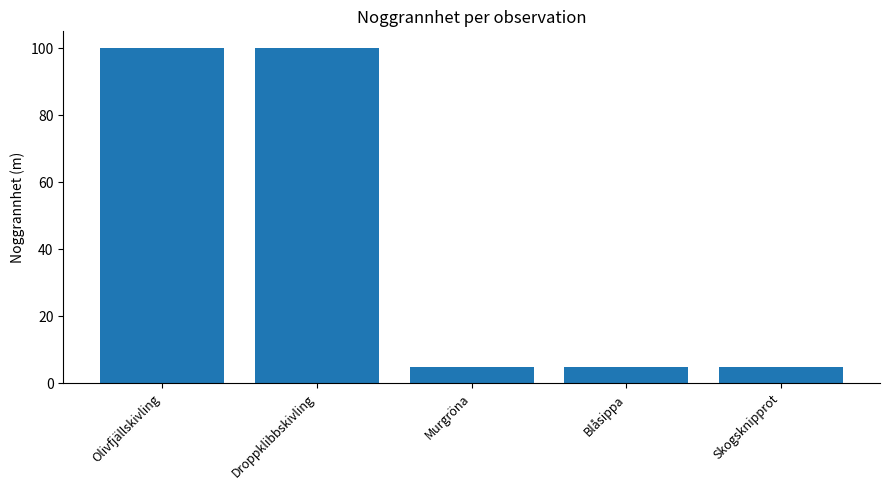

Approximately how many times larger is the value at Skogsknipprot compared to Blåsippa?

1.0